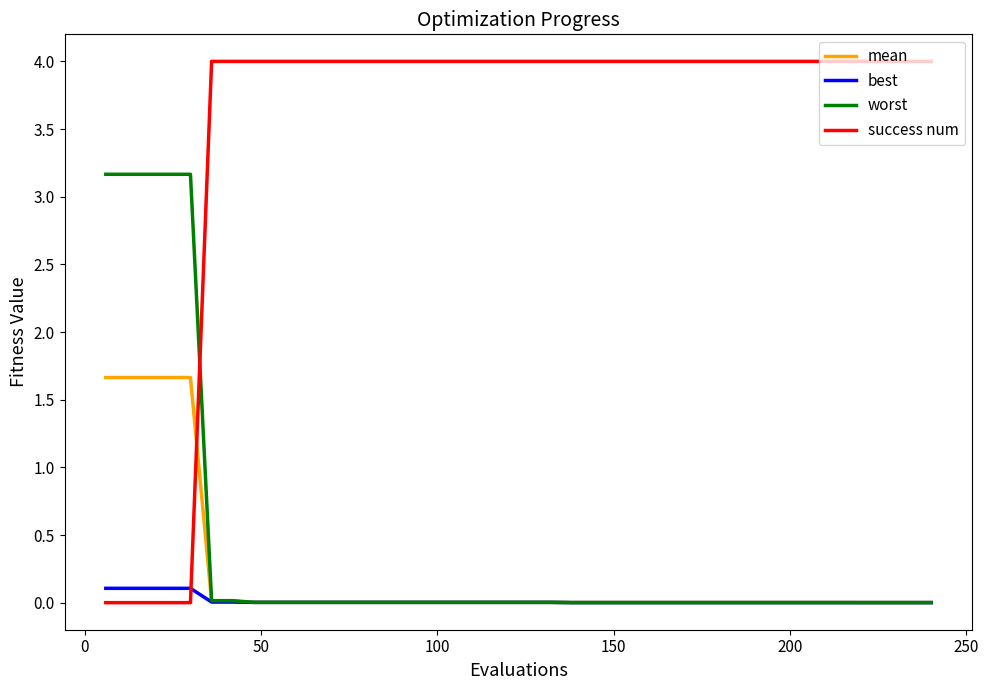

List the series in order of their peak value, lowest first.

best, mean, worst, success num